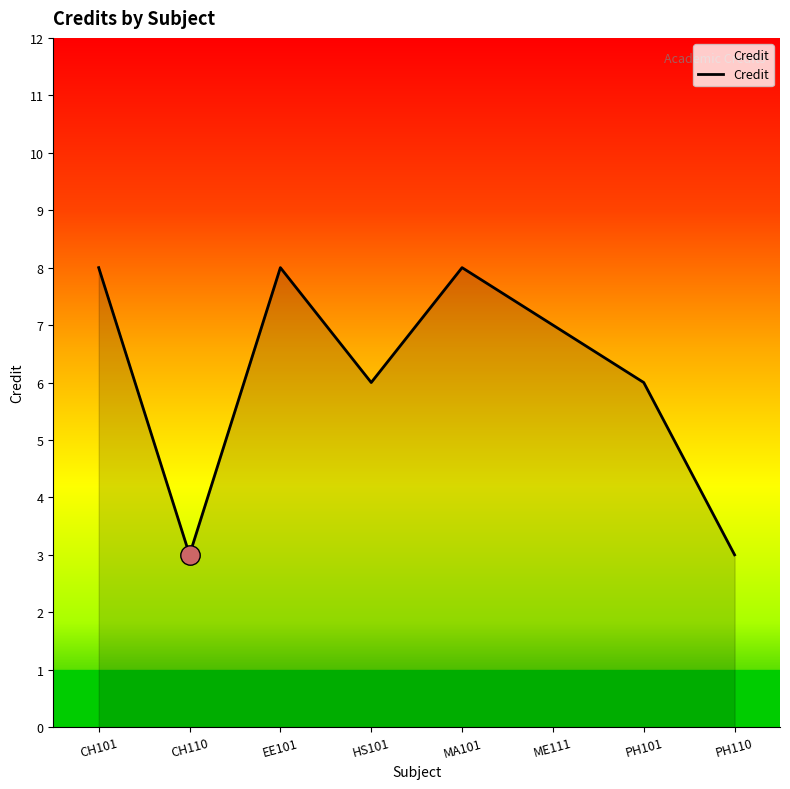

What is the sum of all values?

49